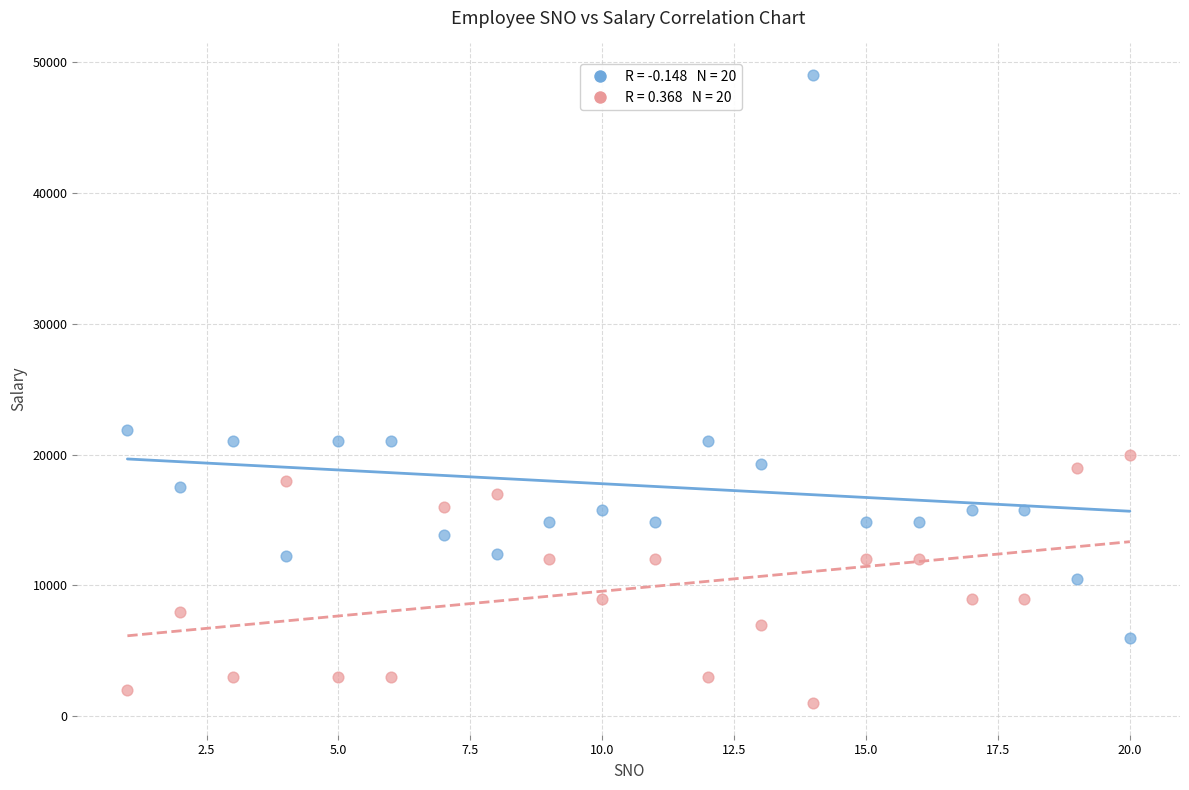

Across all data points, what is the range of Y values (max minus min)?

48000